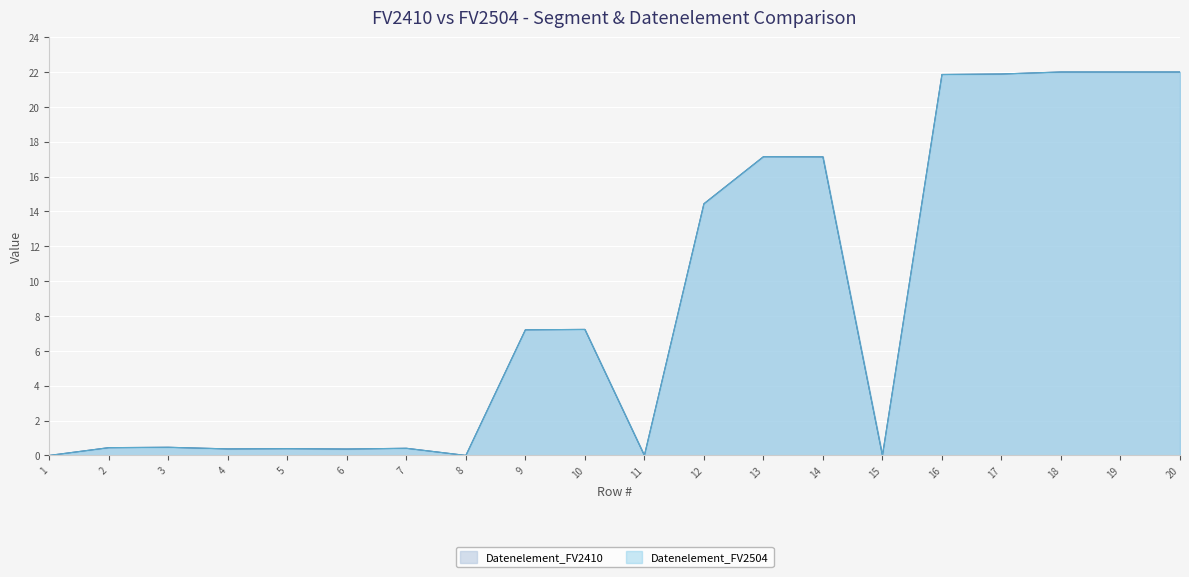

At which label is Datenelement_FV2504 closest to 11?

12